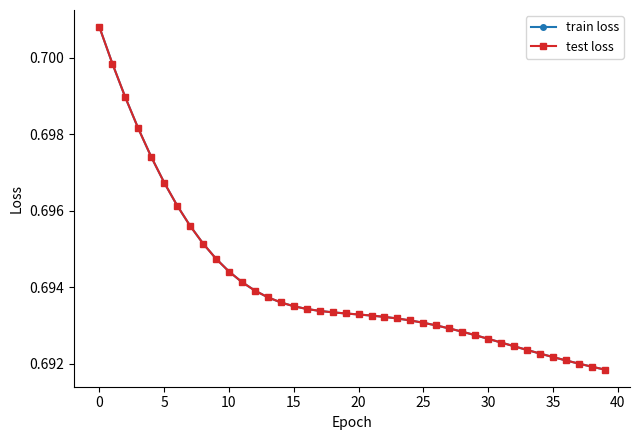

Reading left to right, what are all the values shown in this chart?

train loss: 0.7	0.7	0.7	0.7	0.7	0.7	0.7	0.7	0.7	0.7	0.7	0.7	0.7	0.7	0.7	0.7	0.7	0.7	0.7	0.7	0.7	0.7	0.7	0.7	0.7	0.7	0.7	0.7	0.7	0.7	0.7	0.7	0.7	0.7	0.7	0.7	0.7	0.7	0.7	0.7
test loss: 0.7	0.7	0.7	0.7	0.7	0.7	0.7	0.7	0.7	0.7	0.7	0.7	0.7	0.7	0.7	0.7	0.7	0.7	0.7	0.7	0.7	0.7	0.7	0.7	0.7	0.7	0.7	0.7	0.7	0.7	0.7	0.7	0.7	0.7	0.7	0.7	0.7	0.7	0.7	0.7